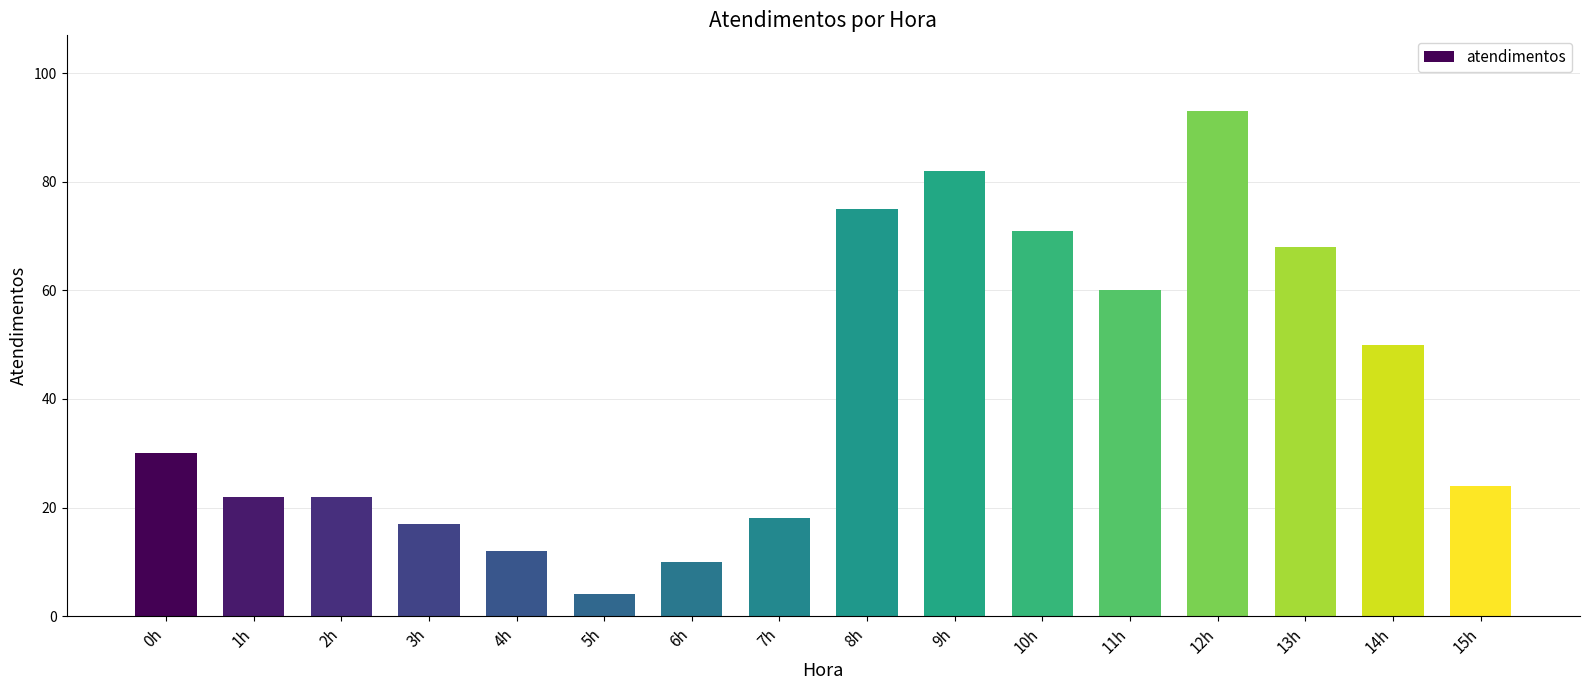

Approximately how many times larger is the value at 3h compared to 1h?

0.8